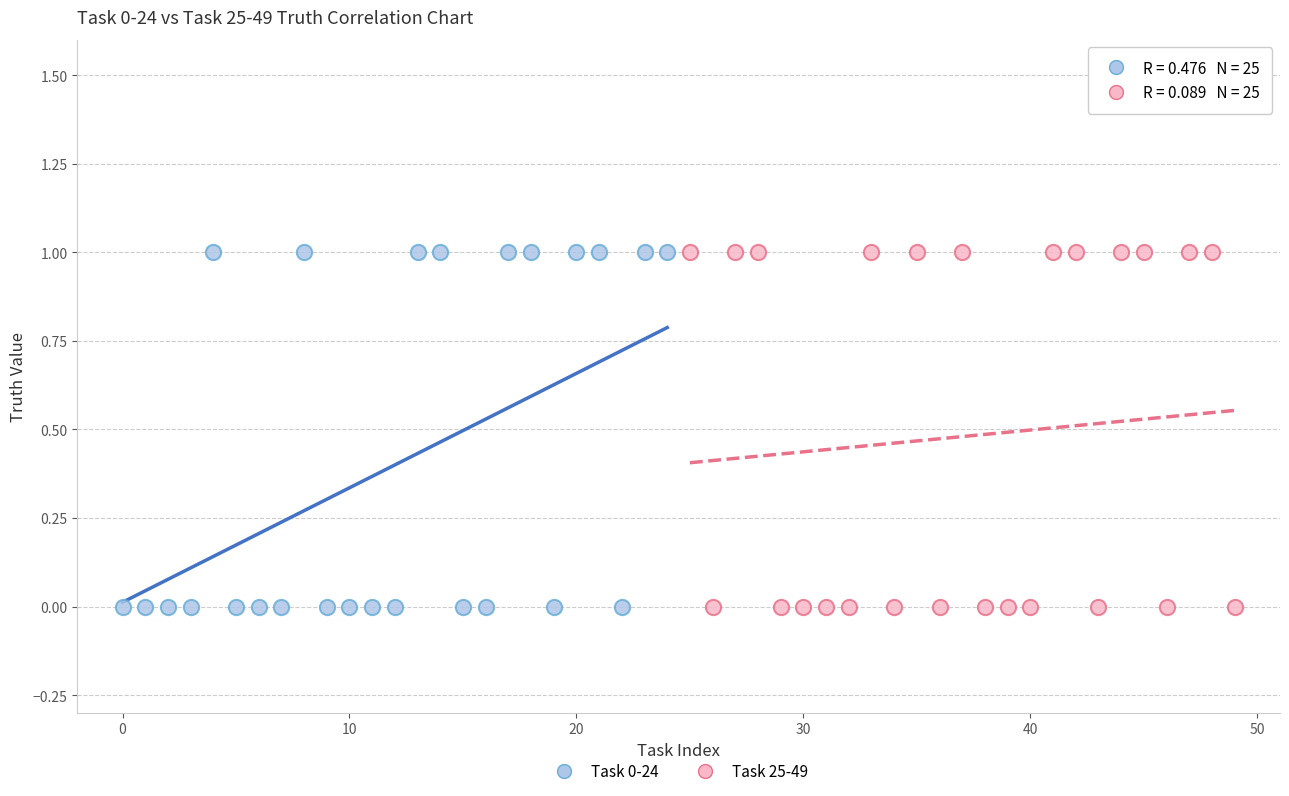

What are all the series names shown in the legend?

Task 0-24, Task 25-49